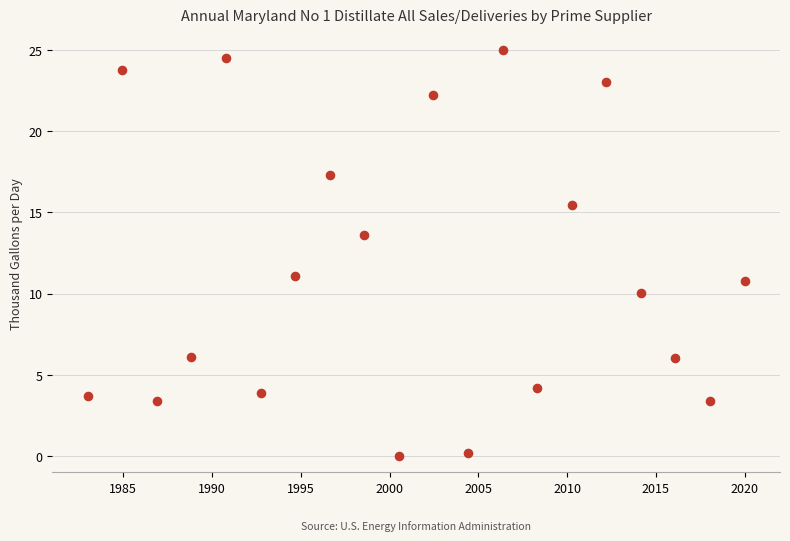

What Y value in the scatter plot is closest to 12?

11.1